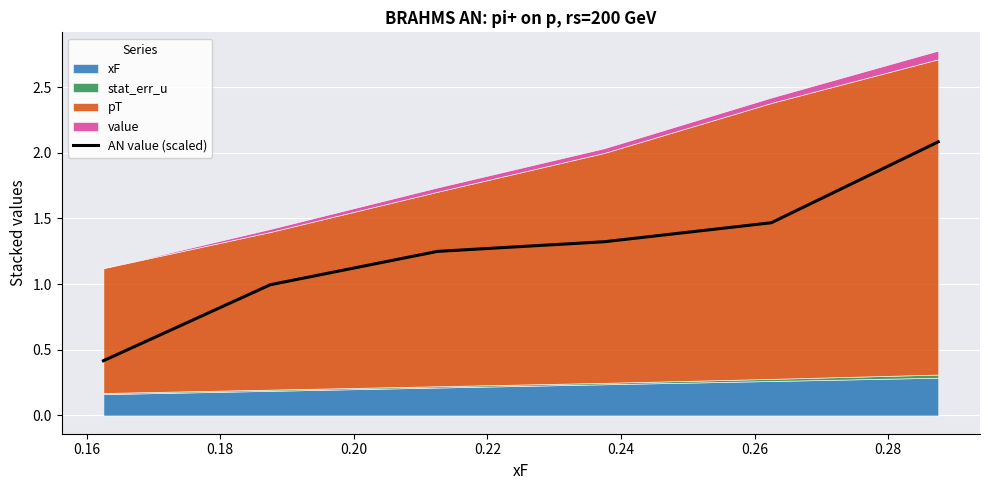

What is the lowest value of the AN value (scaled) series?

0.4